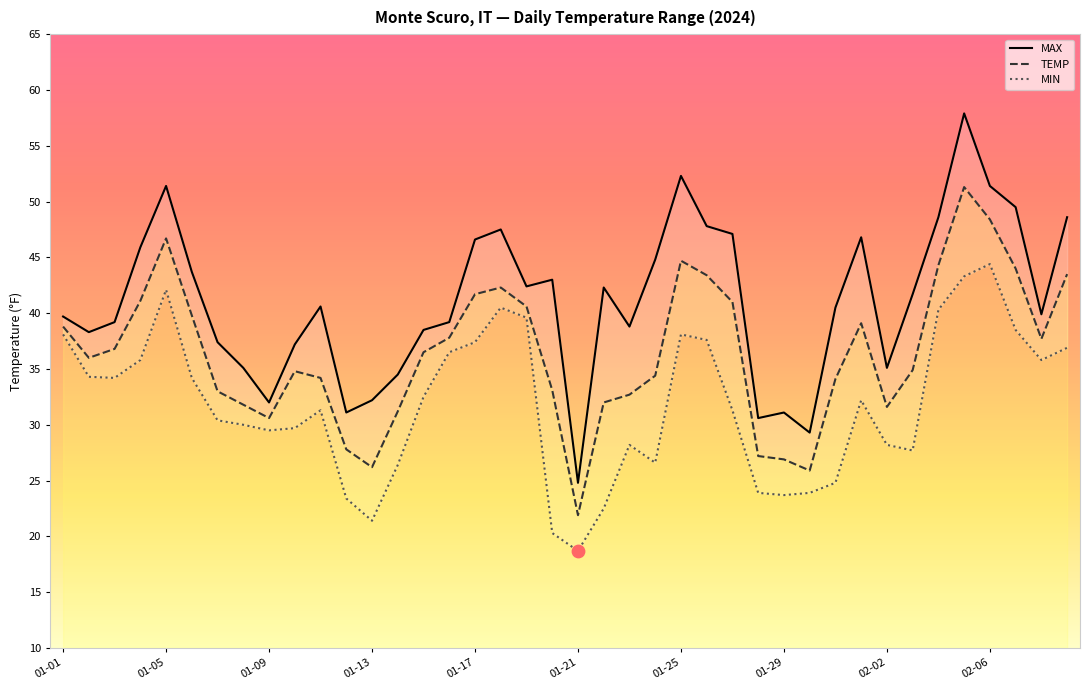

The value of TEMP at 01-29 is 18.7. True or false?

False